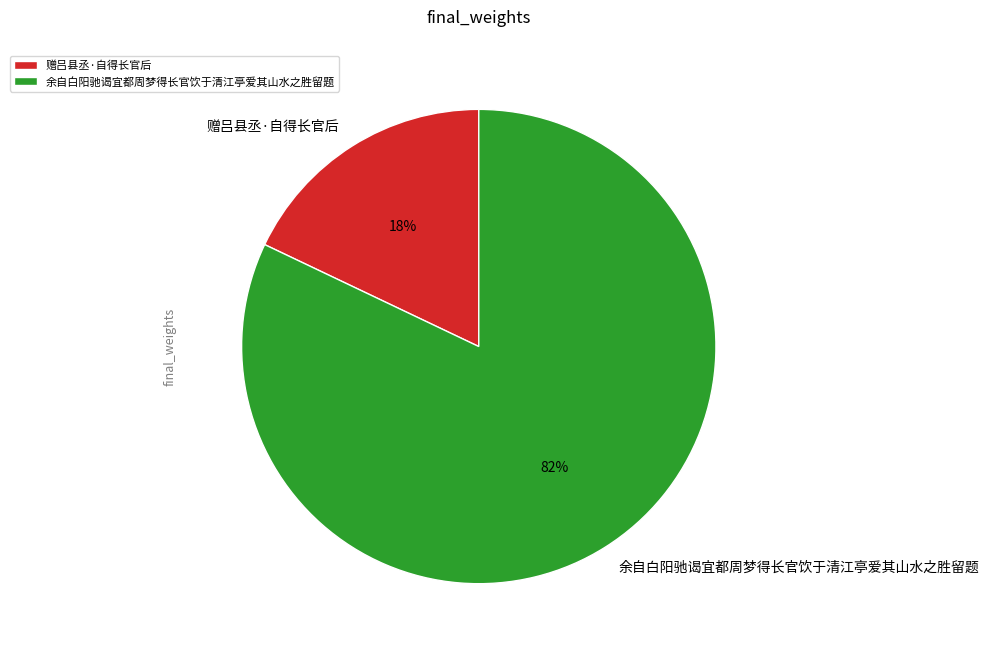

How many segments does this pie chart have?

2